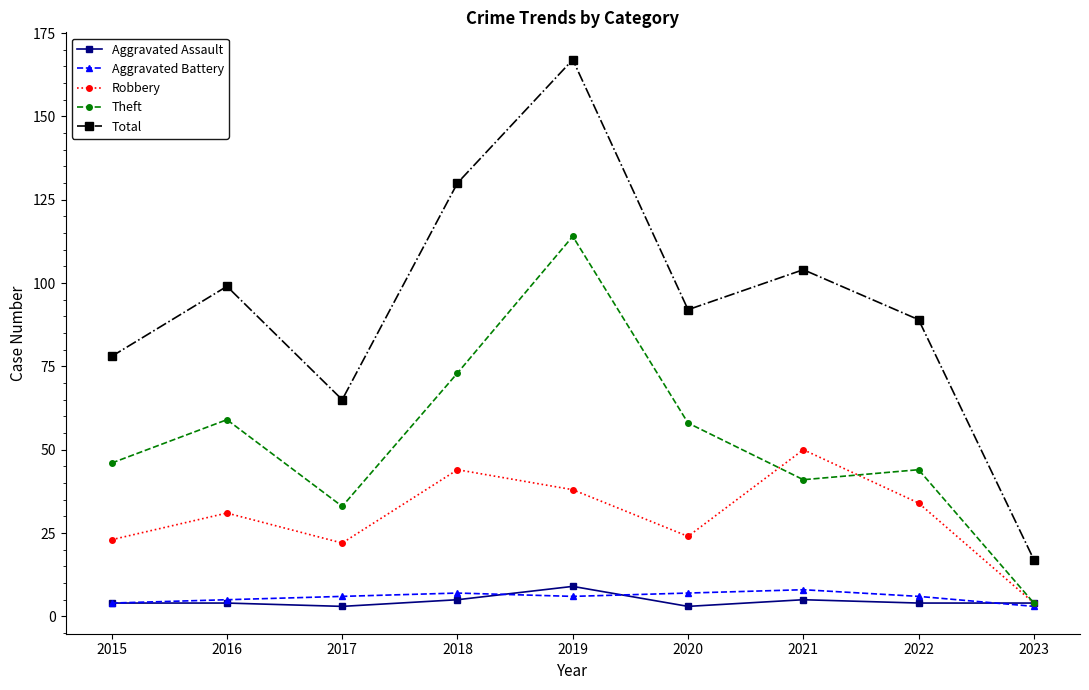

Reading right to left, extract all data points from this chart.

Aggravated Assault: 4	4	5	3	9	5	3	4	4
Aggravated Battery: 3	6	8	7	6	7	6	5	4
Robbery: 4	34	50	24	38	44	22	31	23
Theft: 4	44	41	58	114	73	33	59	46
Total: 17	89	104	92	167	130	65	99	78